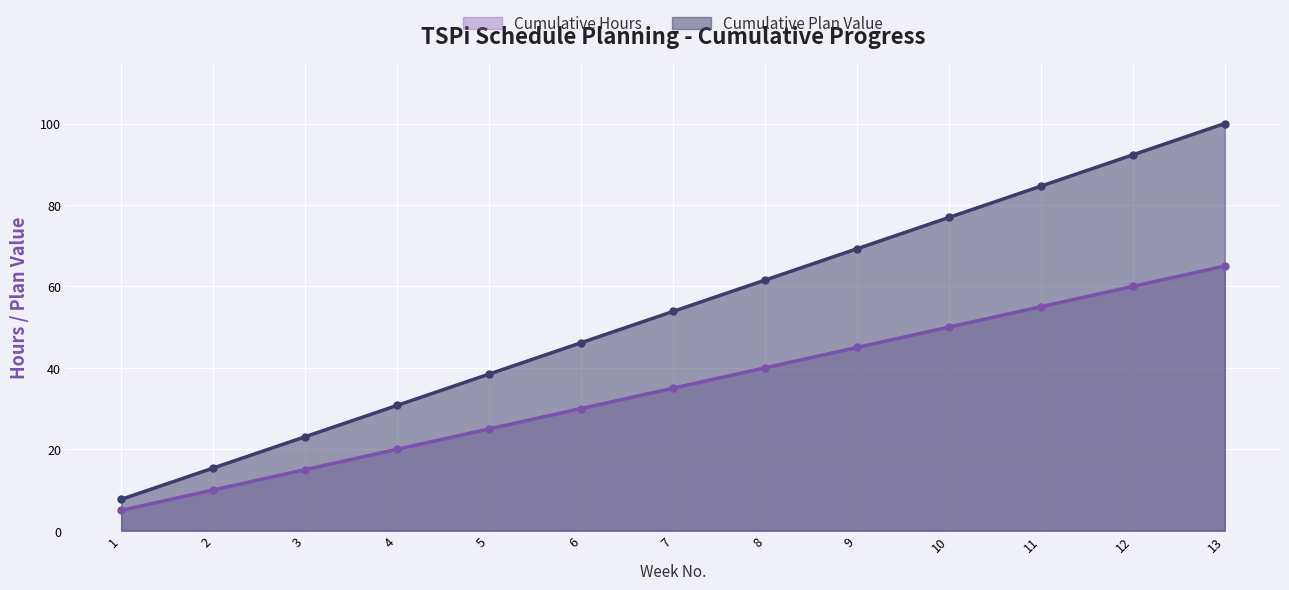

What is the difference between the Cumulative Hours values at 11 and 2?

45.0